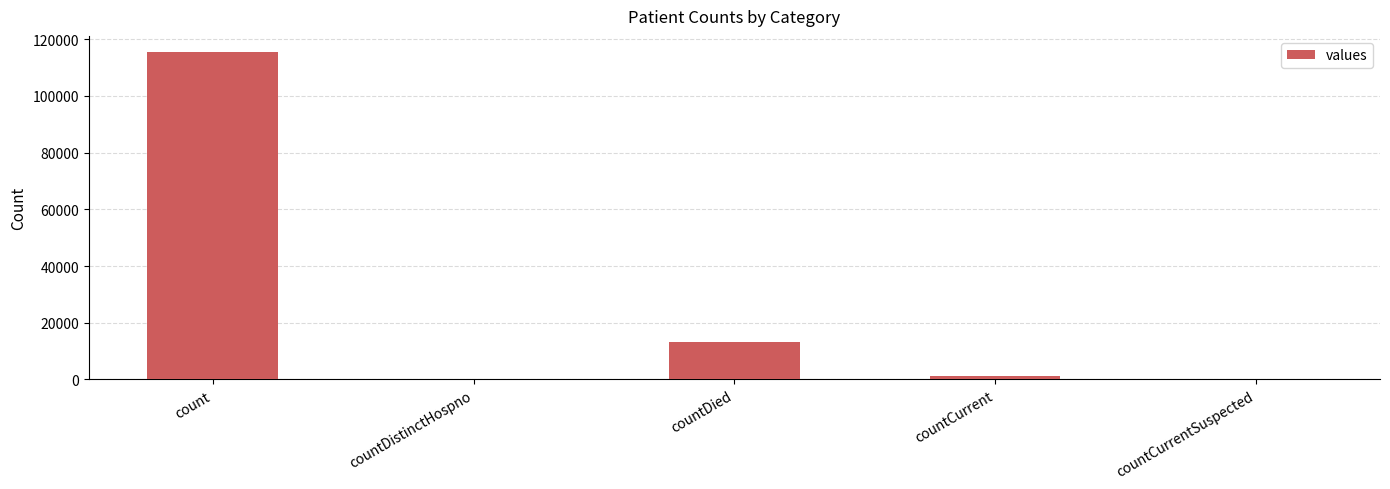

Reading left to right, what are all the values shown in this chart?

115379	0	13343	1383	0